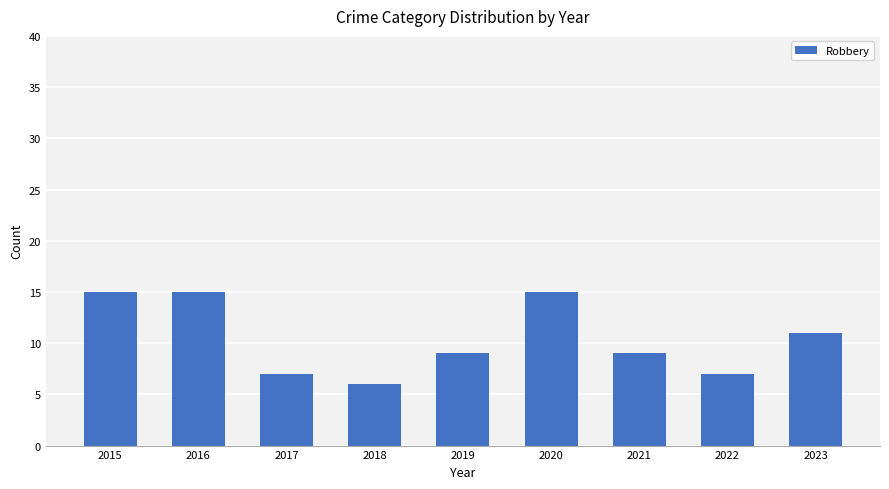

The value at 2019 is 12. True or false?

False